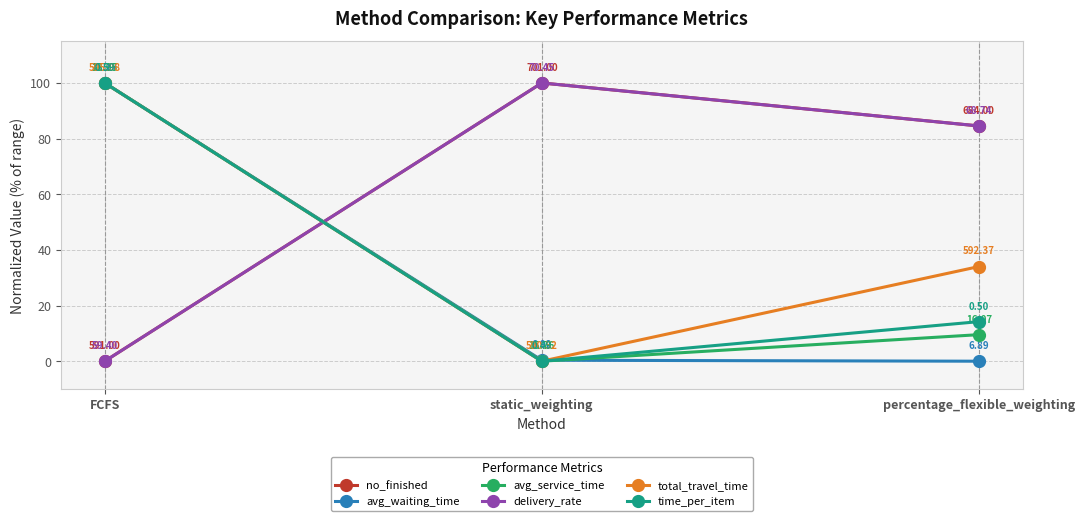

How many values in the avg_service_time series are below 9?

1